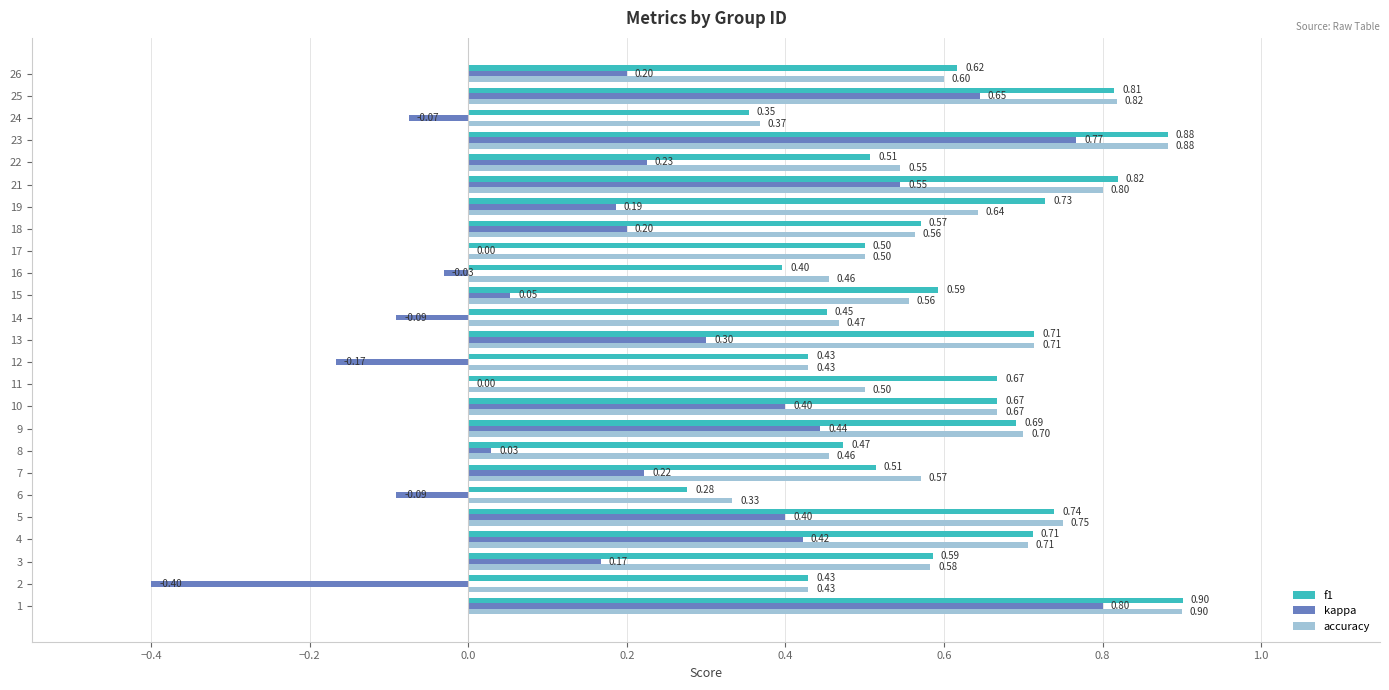

Which series changed the most between 9 and 21?

f1